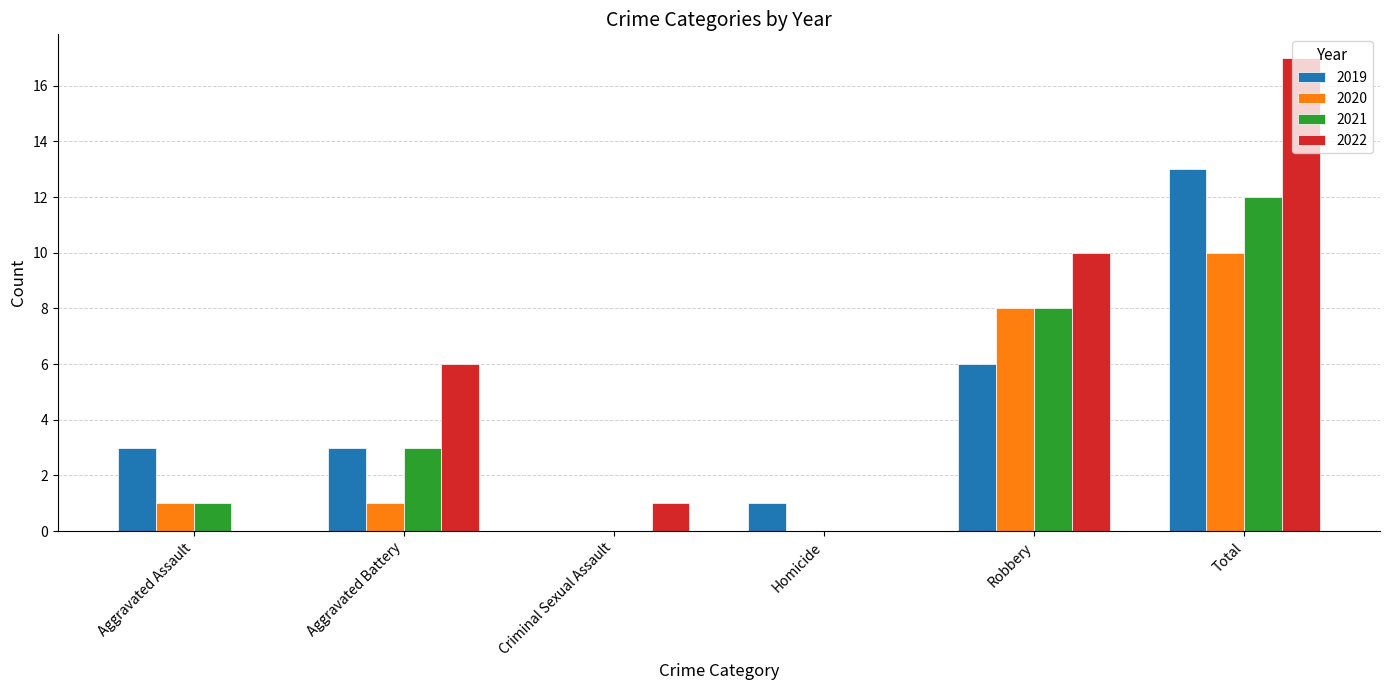

Which series changed the most between Aggravated Assault and Robbery?

2022